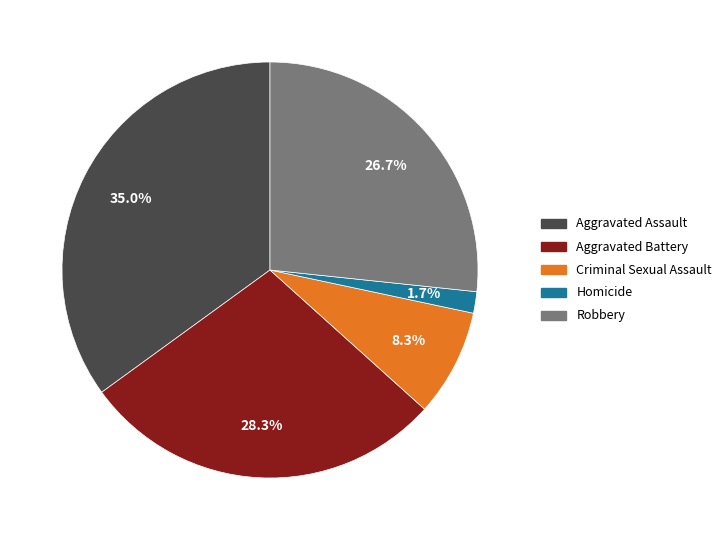

To the nearest percent, what percentage of the pie is Criminal Sexual Assault?

8%